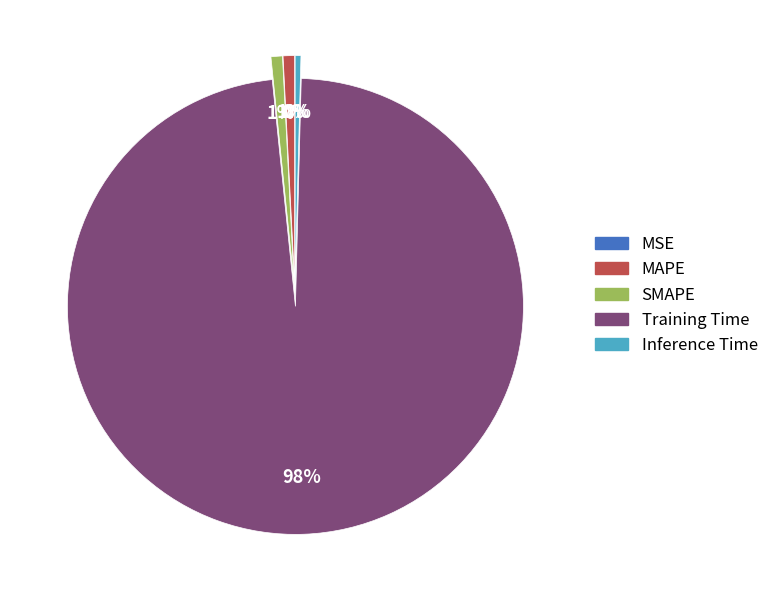

Do Inference Time and Training Time together represent more than half of the pie?

Yes